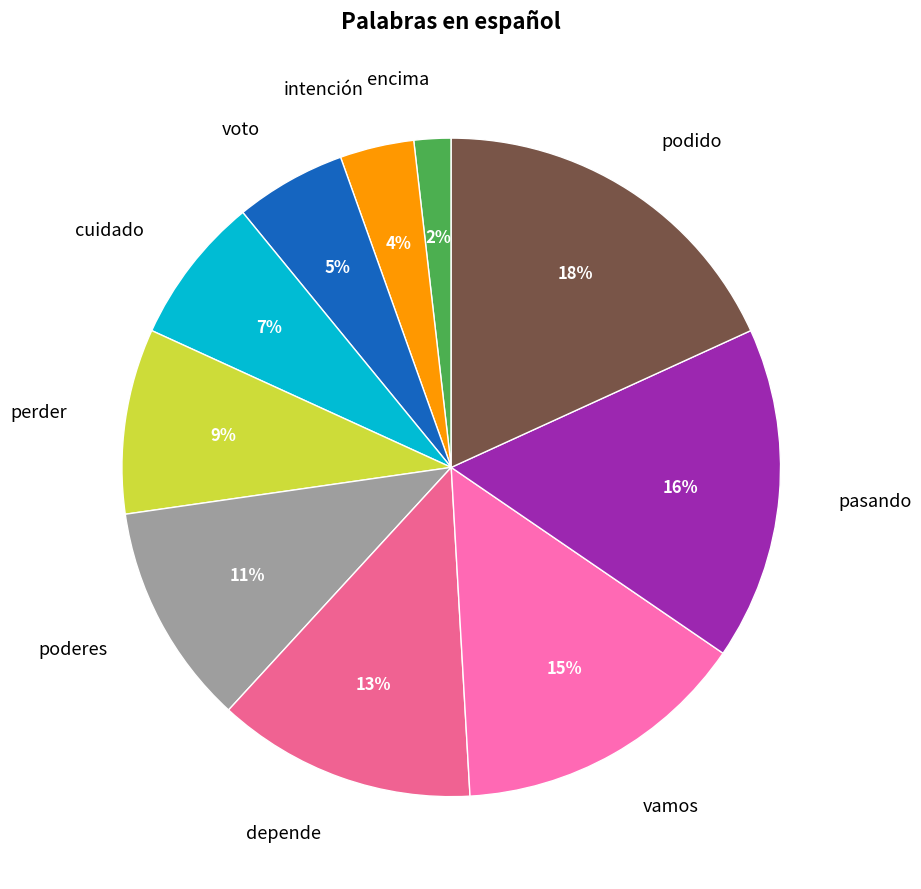

What is the smallest slice in the pie chart?

encima